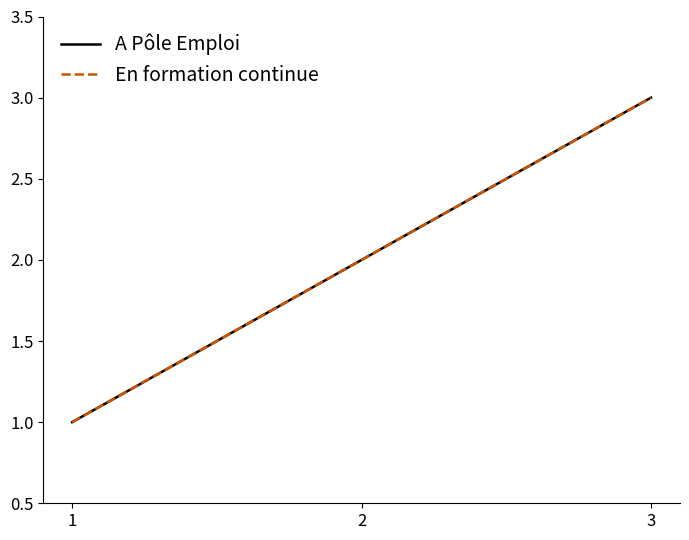

What is the difference between the maximum and minimum values in the En formation continue series?

2